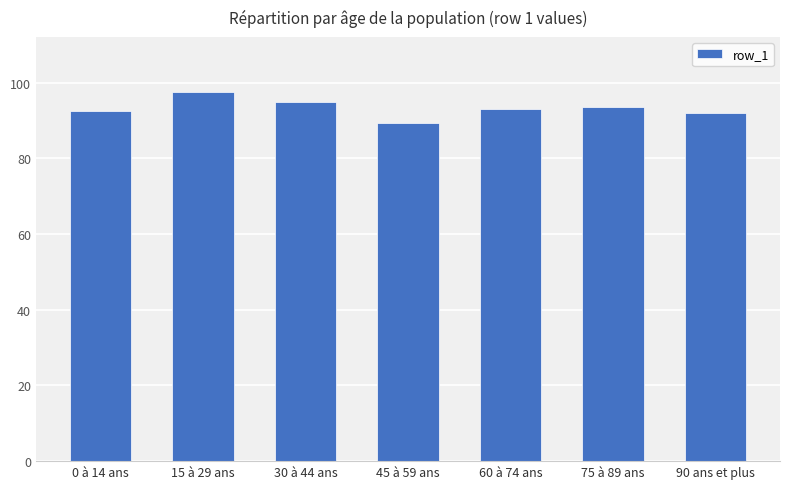

What is the sum of all values?

653.0